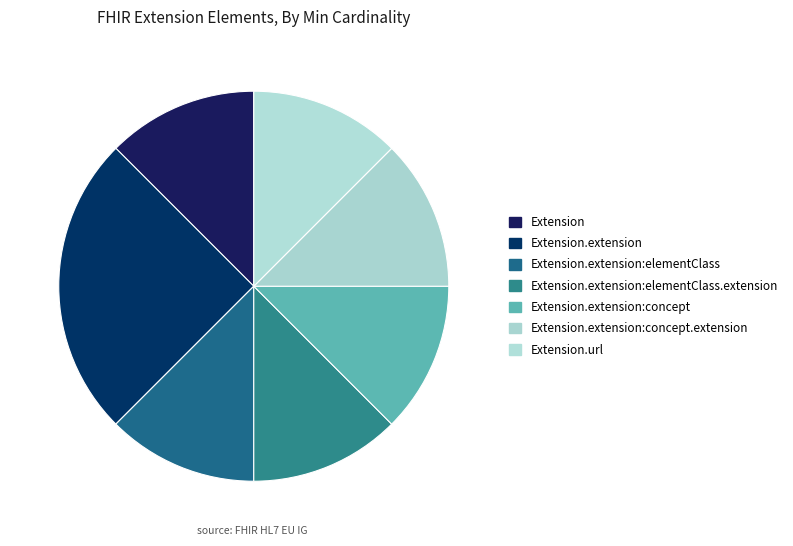

Count the number of slices in the pie.

7